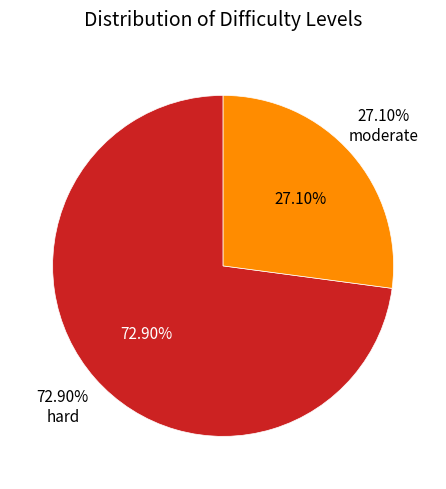

To the nearest percent, what is the average slice percentage?

50%